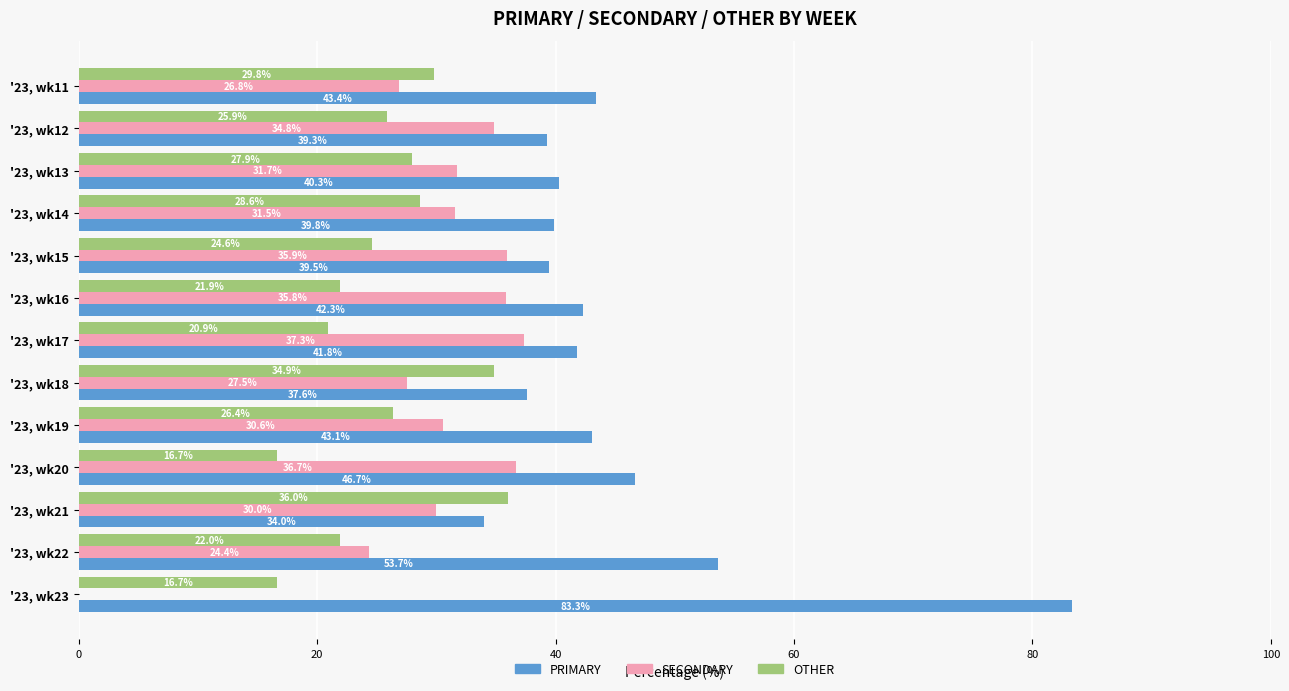

What is the highest value of the PRIMARY series?

83.3